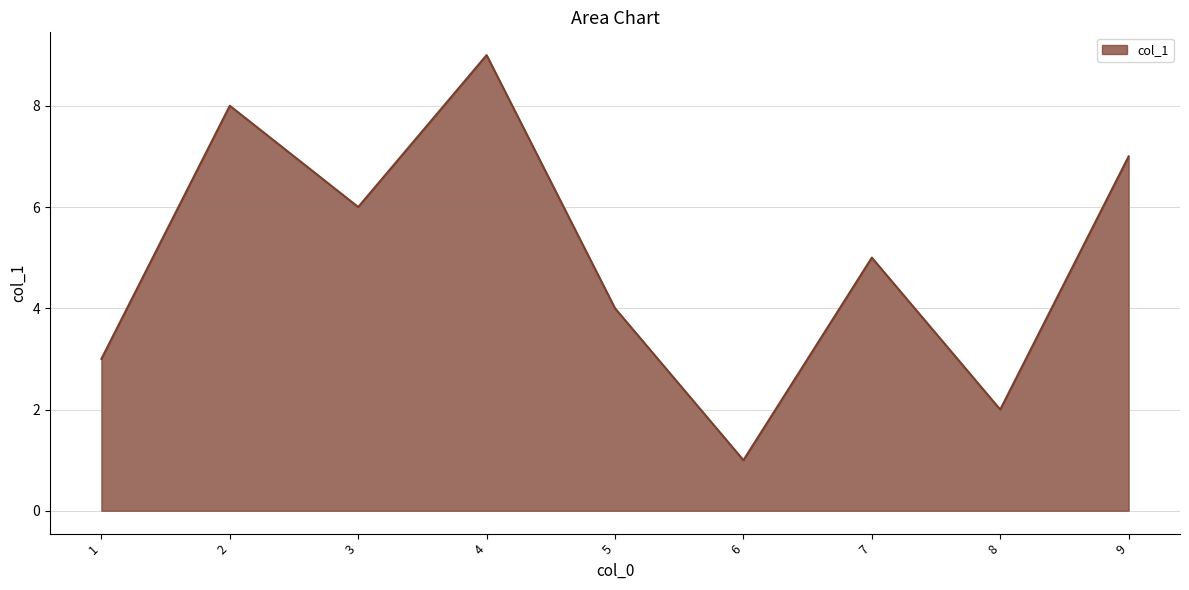

What is the minimum value shown in the chart?

1